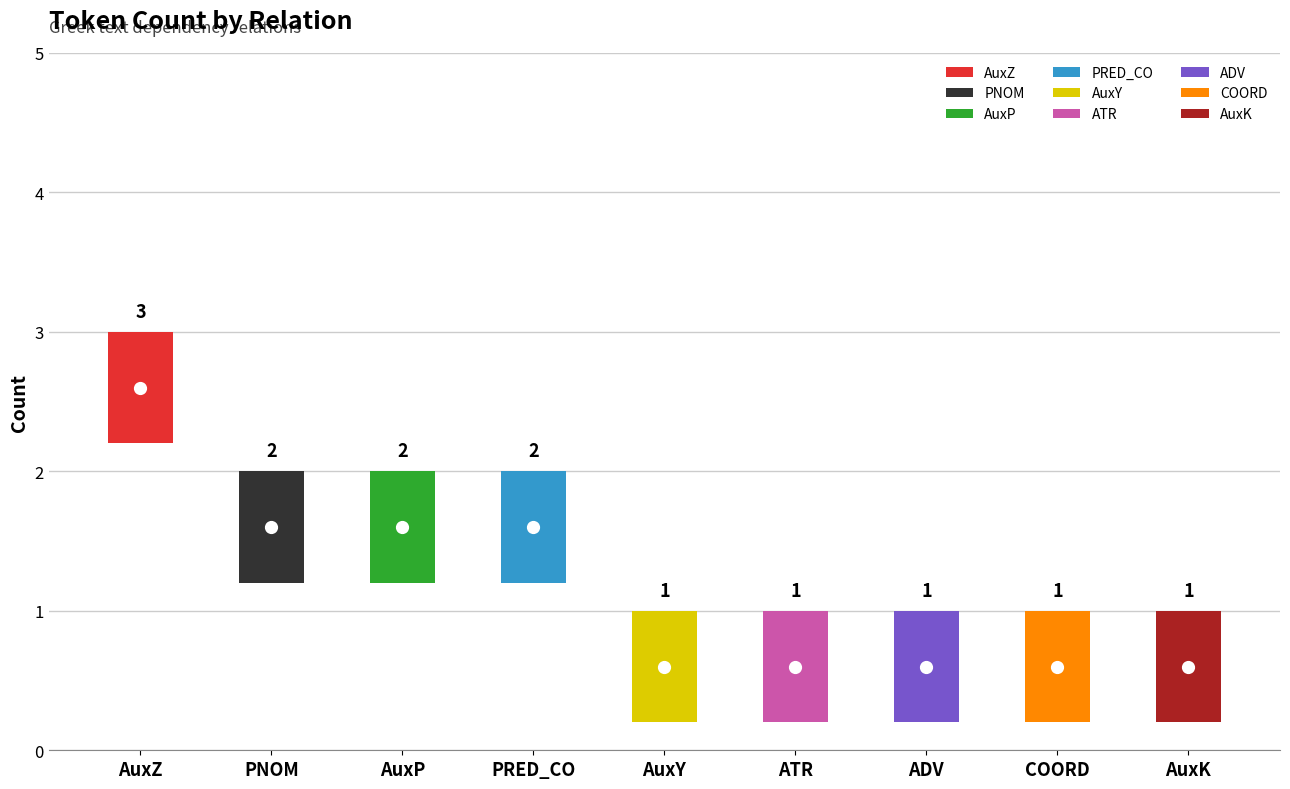

Reading left to right, transcribe all the data shown in this chart.

3	2	2	2	1	1	1	1	1